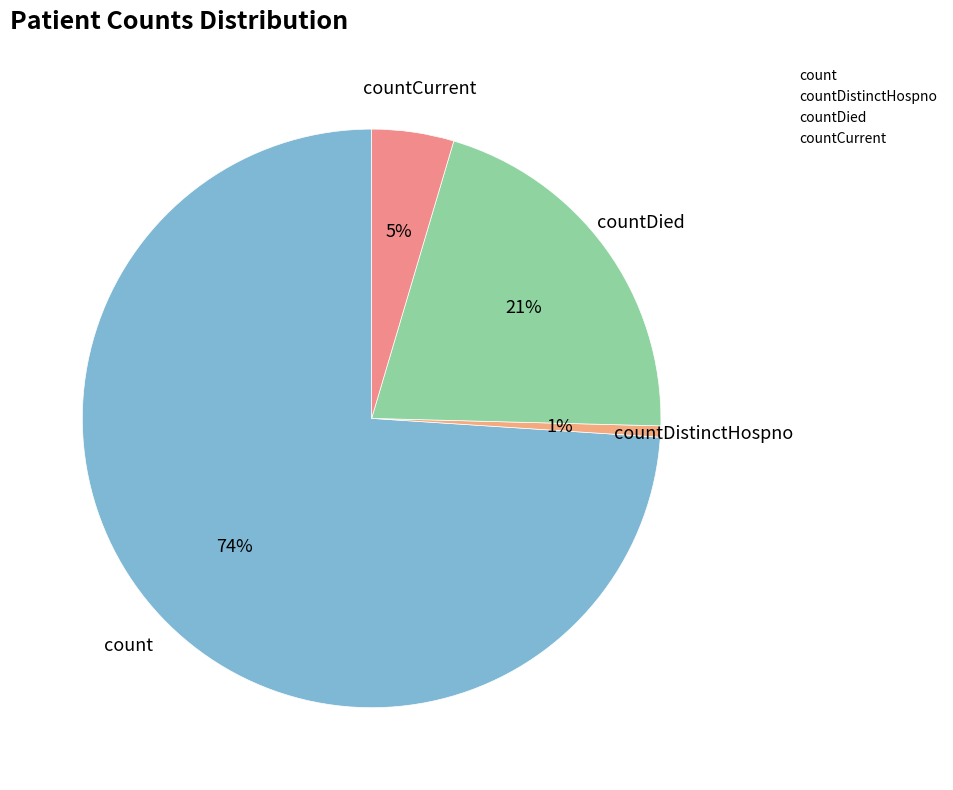

How many segments does this pie chart have?

4